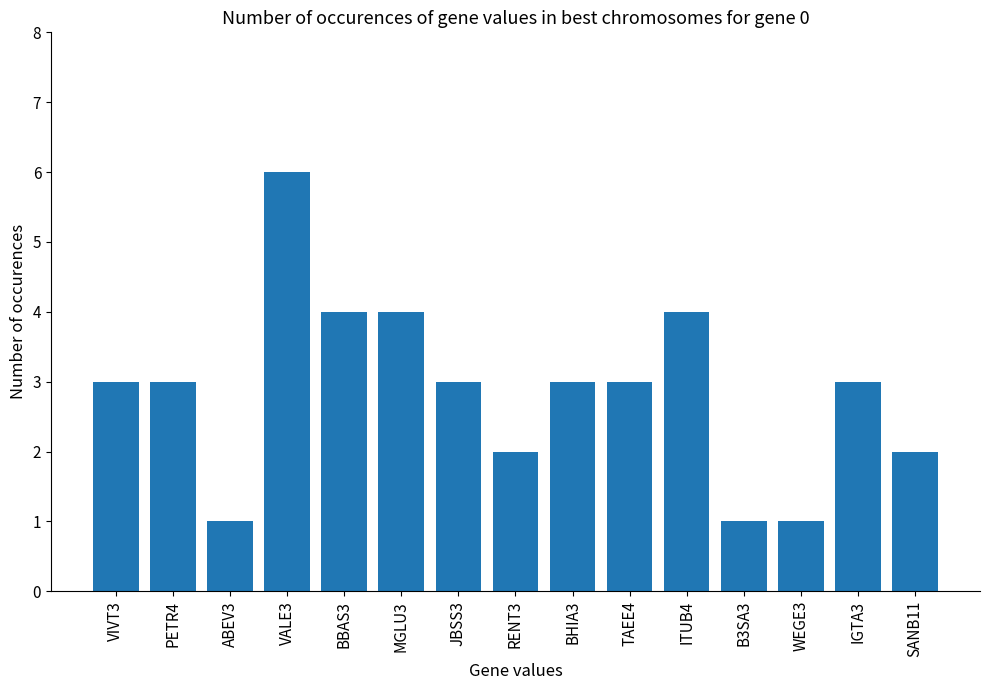

Reading left to right, extract all data points from this chart.

VIVT3=3	PETR4=3	ABEV3=1	VALE3=6	BBAS3=4	MGLU3=4	JBSS3=3	RENT3=2	BHIA3=3	TAEE4=3	ITUB4=4	B3SA3=1	WEGE3=1	IGTA3=3	SANB11=2